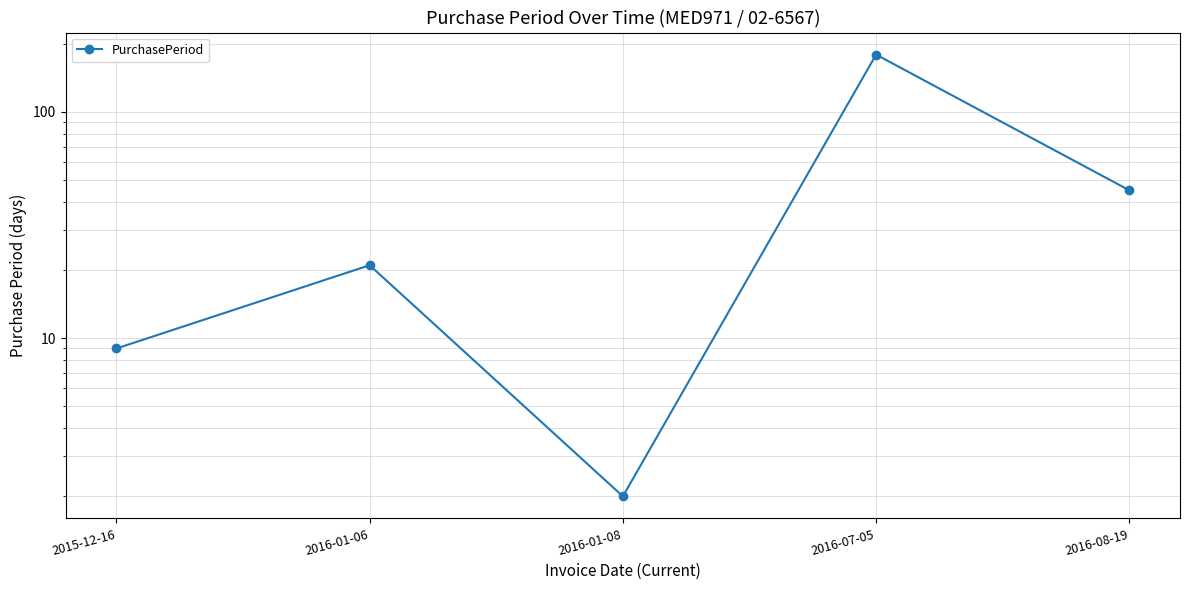

How many data points are less than 21?

2